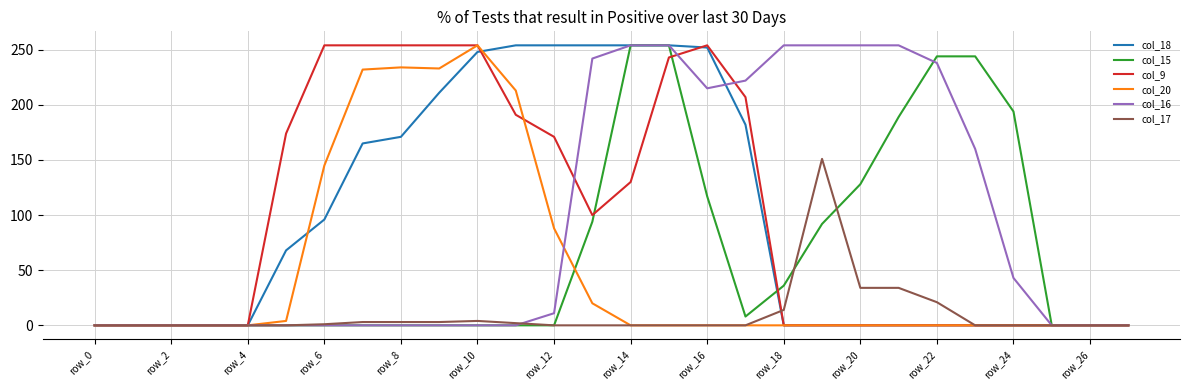

What is the greatest value displayed?

254